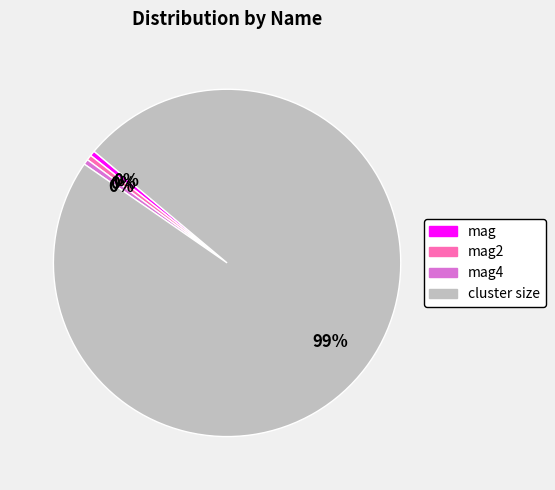

To the nearest percent, what is the average slice percentage?

25%